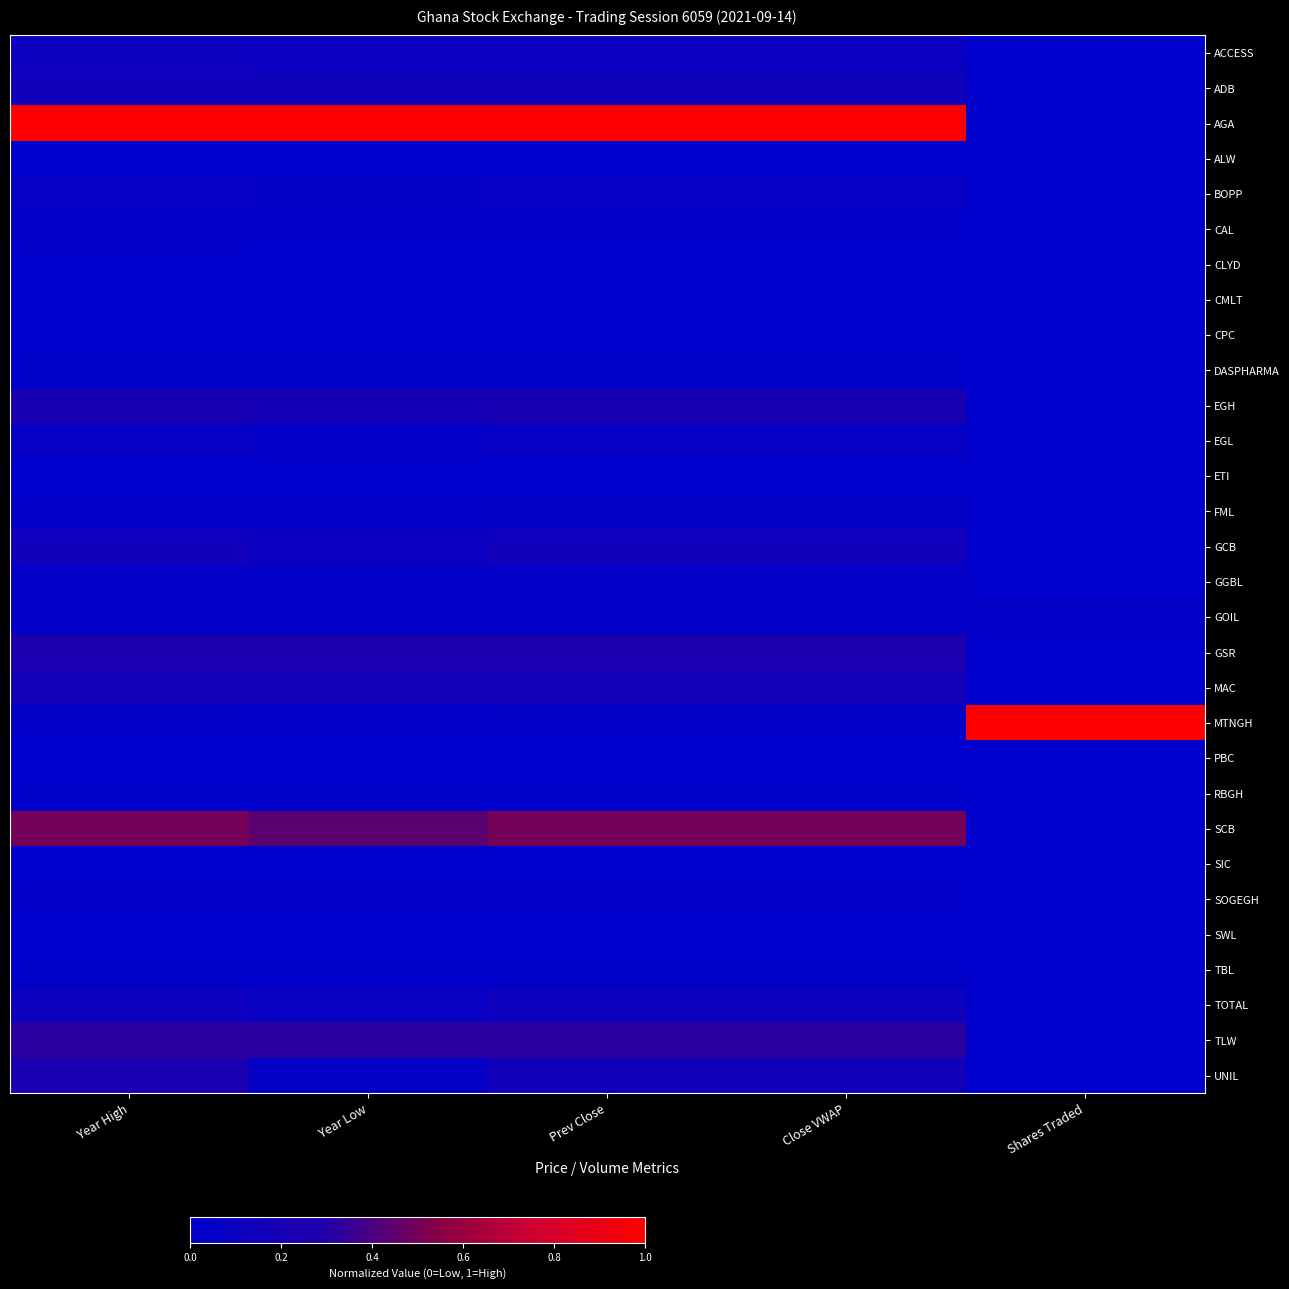

Which series has the largest range (max minus min)?

AGA